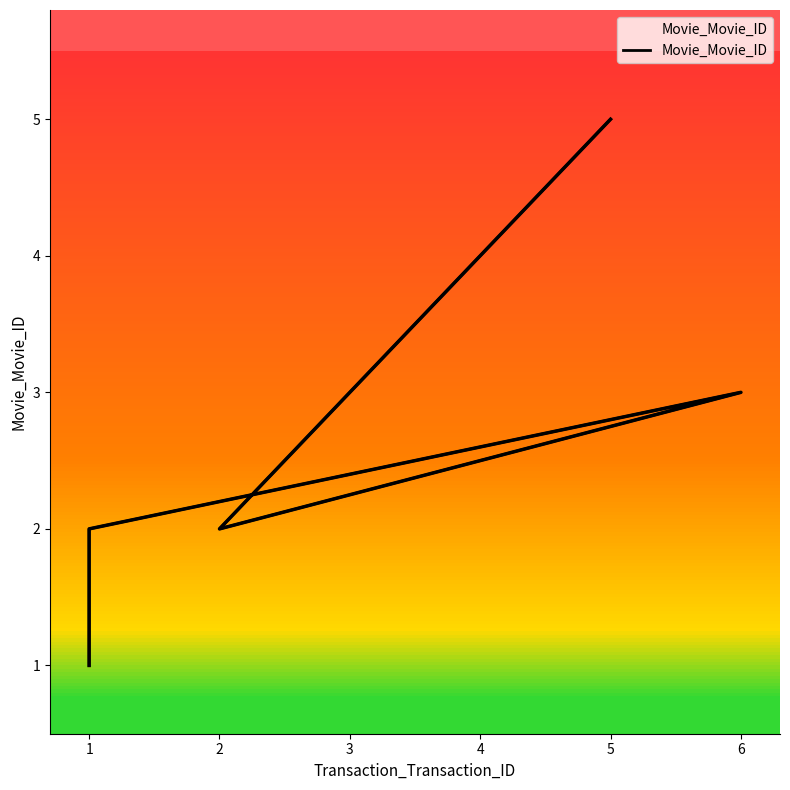

What is the smallest value displayed?

1